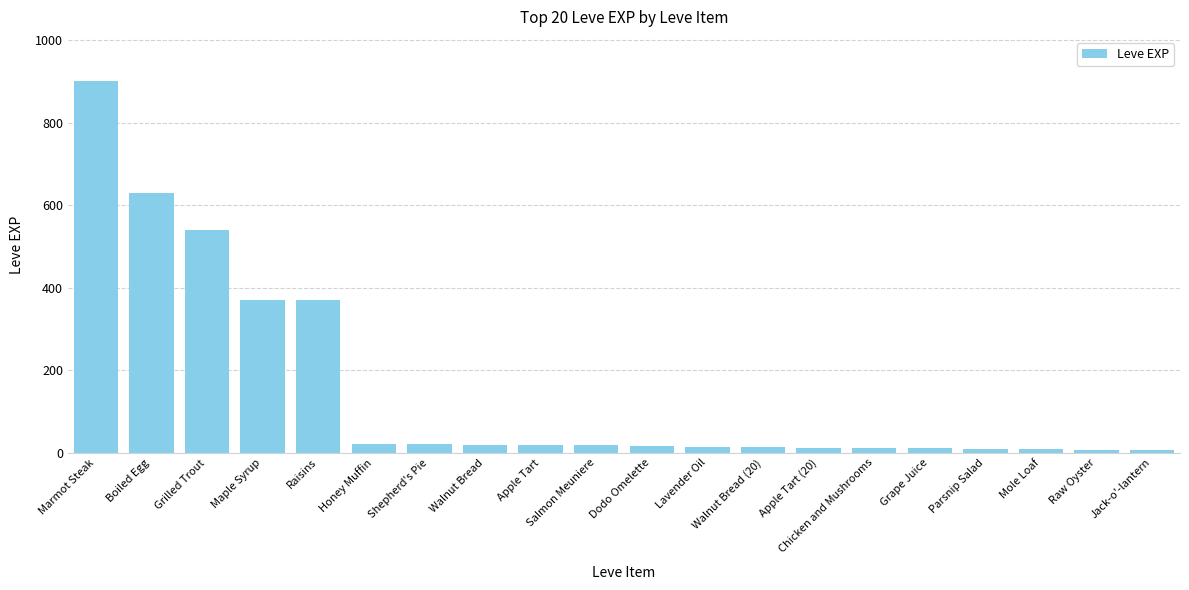

What is the label of the 6th bar from the left?

Honey Muffin